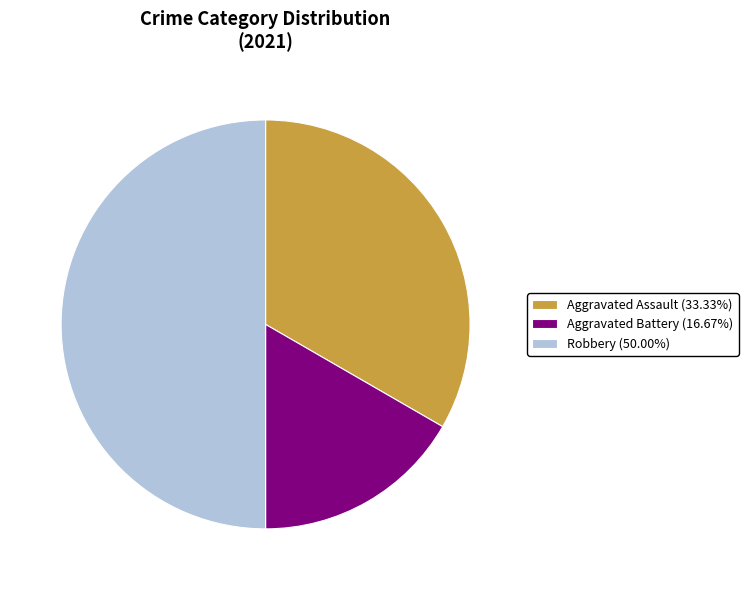

Does Aggravated Battery (16.67%) account for over 50% of the chart?

No